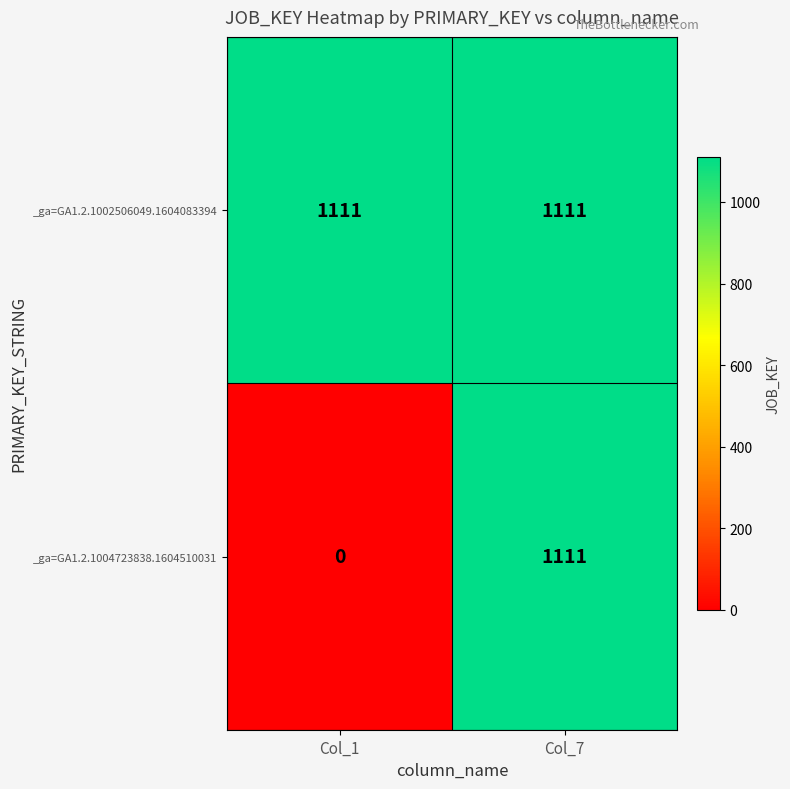

Which series has the largest total across all categories?

_ga=GA1.2.1002506049.1604083394